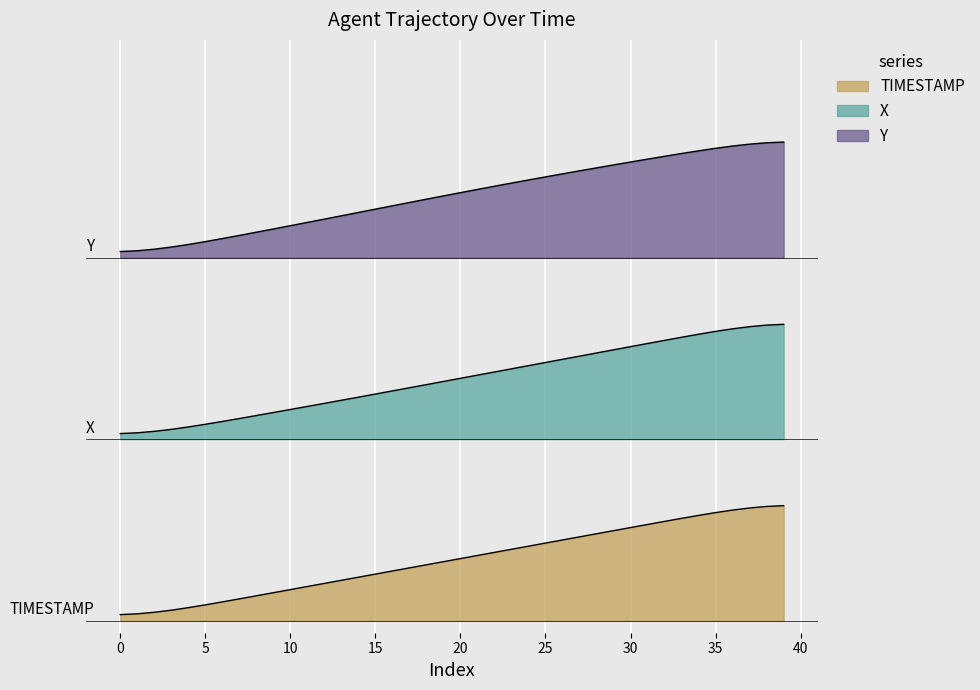

Reading right to left, extract all data points from this chart.

X: 1.0	0.9	0.9	0.9	0.9	0.9	0.8	0.8	0.8	0.8	0.7	0.7	0.7	0.7	0.6	0.6	0.6	0.6	0.5	0.5	0.5	0.5	0.4	0.4	0.4	0.4	0.3	0.3	0.3	0.3	0.2	0.2	0.2	0.2	0.1	0.1	0.1	0.1	0.1	0.0
Y: 4.0	3.9	3.9	3.9	3.9	3.9	3.9	3.8	3.8	3.8	3.8	3.7	3.7	3.7	3.7	3.6	3.6	3.6	3.6	3.5	3.5	3.5	3.5	3.4	3.4	3.4	3.3	3.3	3.3	3.3	3.2	3.2	3.2	3.2	3.1	3.1	3.1	3.1	3.1	3.1
TIMESTAMP: 2.4	2.4	2.4	2.4	2.4	2.4	2.3	2.3	2.3	2.3	2.2	2.2	2.2	2.2	2.1	2.1	2.1	2.1	2.0	2.0	2.0	2.0	1.9	1.9	1.9	1.8	1.8	1.8	1.8	1.7	1.7	1.7	1.7	1.6	1.6	1.6	1.6	1.6	1.6	1.5